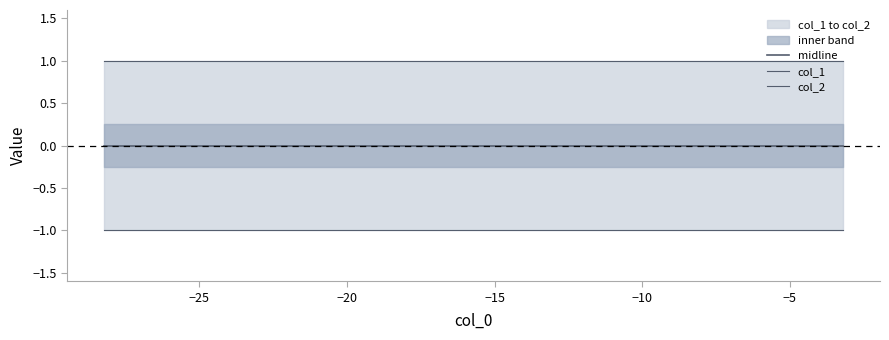

What is the approximate value of col_1 at −20?

-1